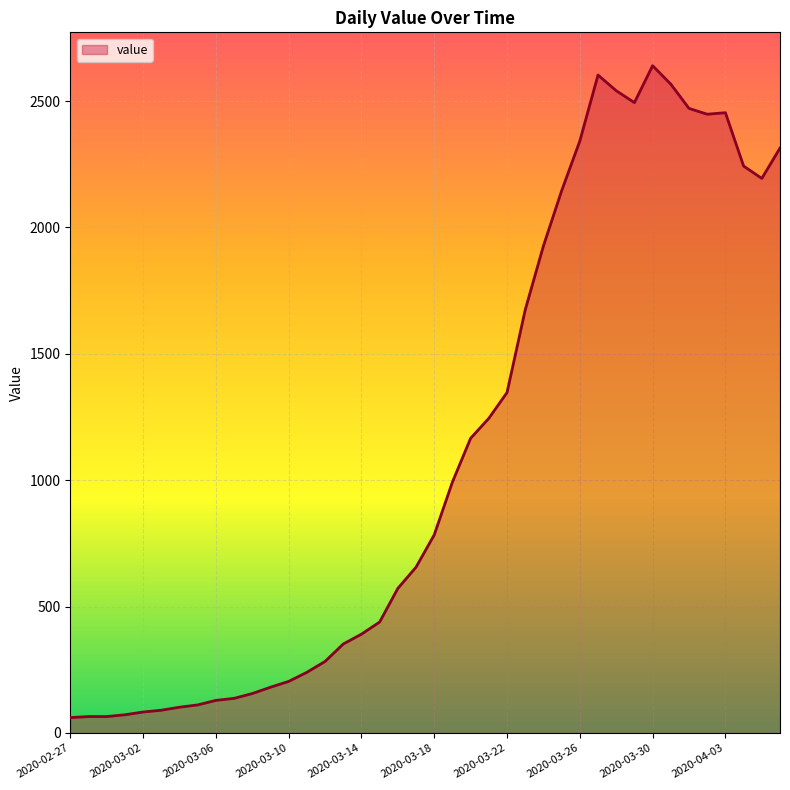

True or false: there are more than 1 points higher than both neighbors.

True